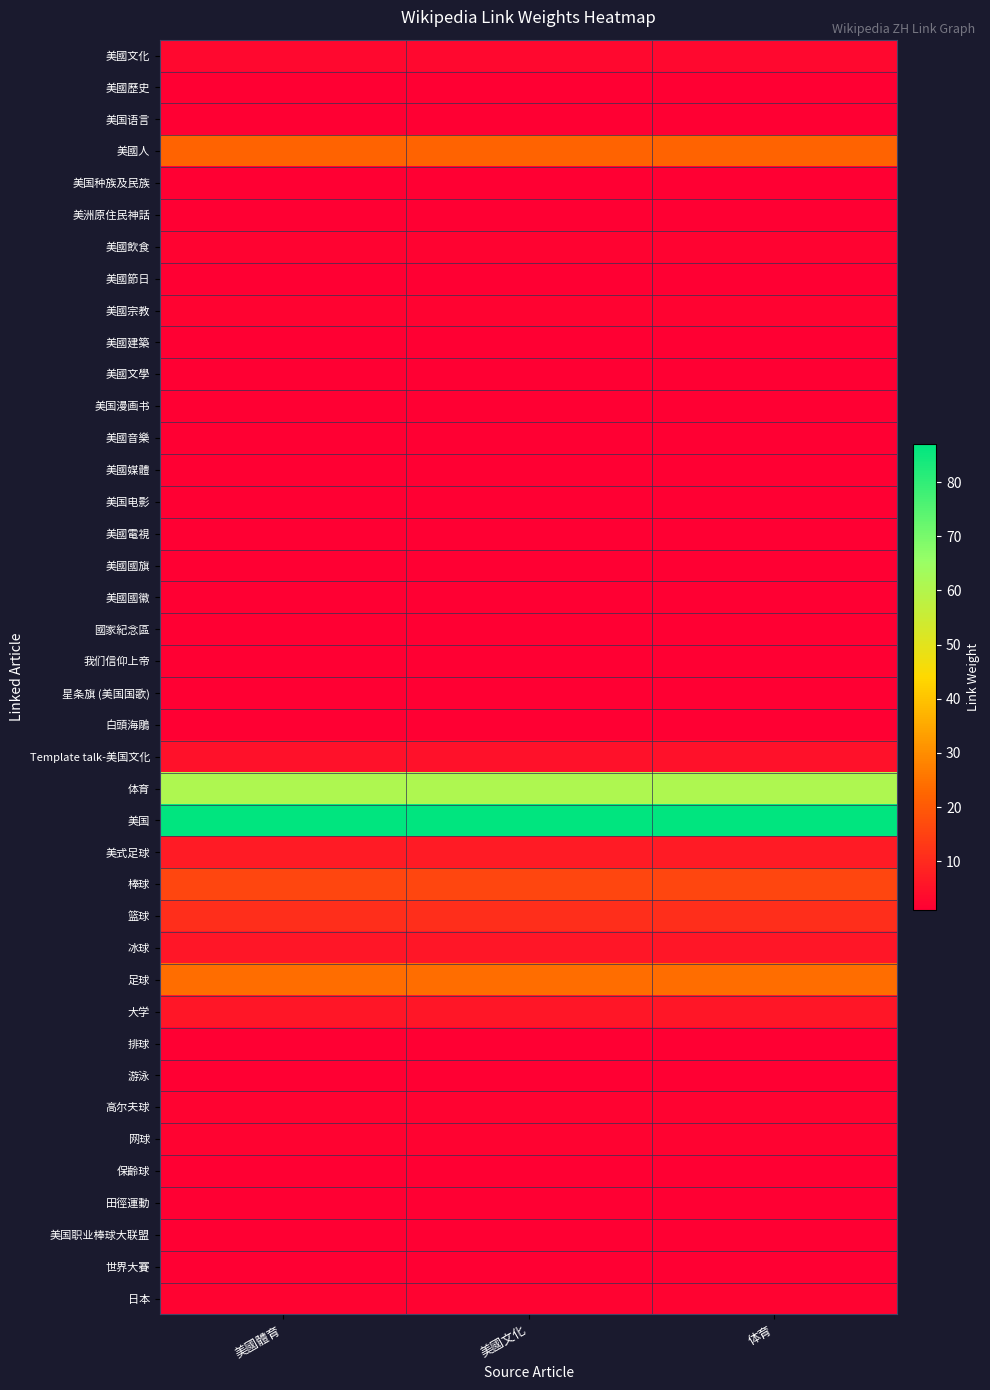

What is the greatest value displayed?

87